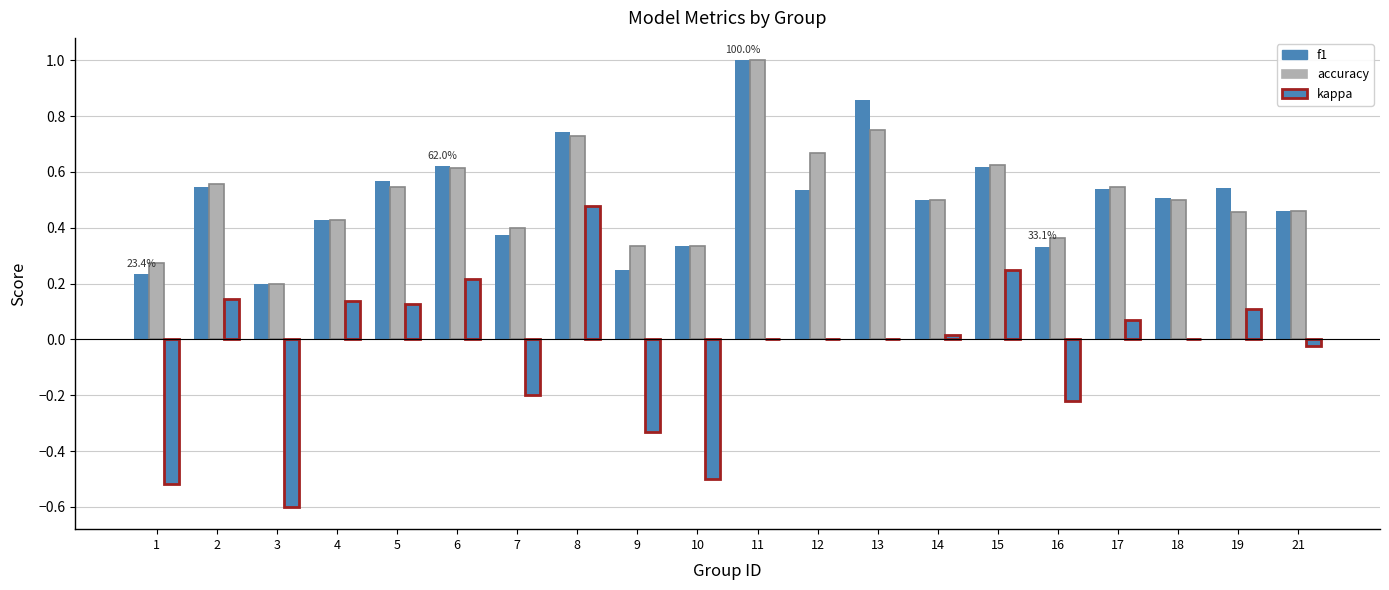

Are the bars horizontal?

No